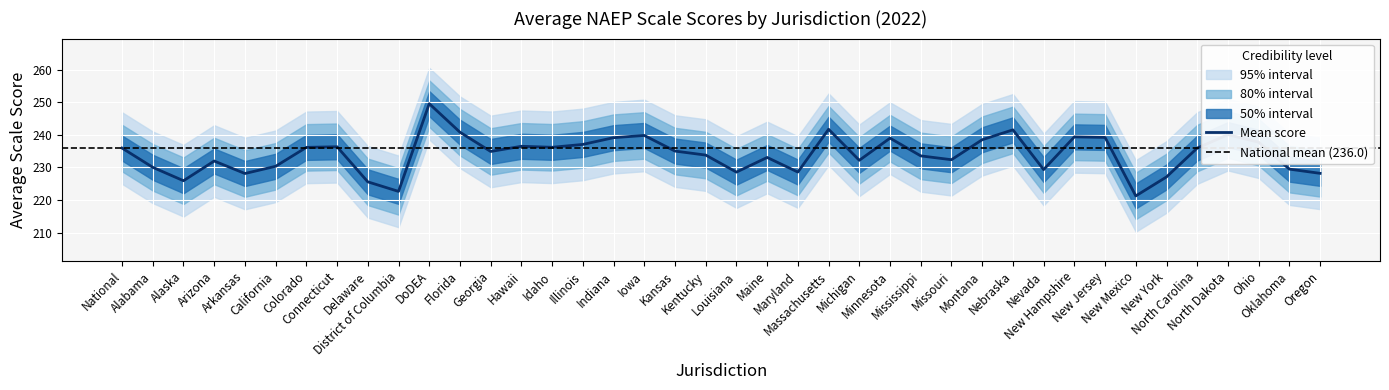

Is this an area chart (filled region under the line)?

No